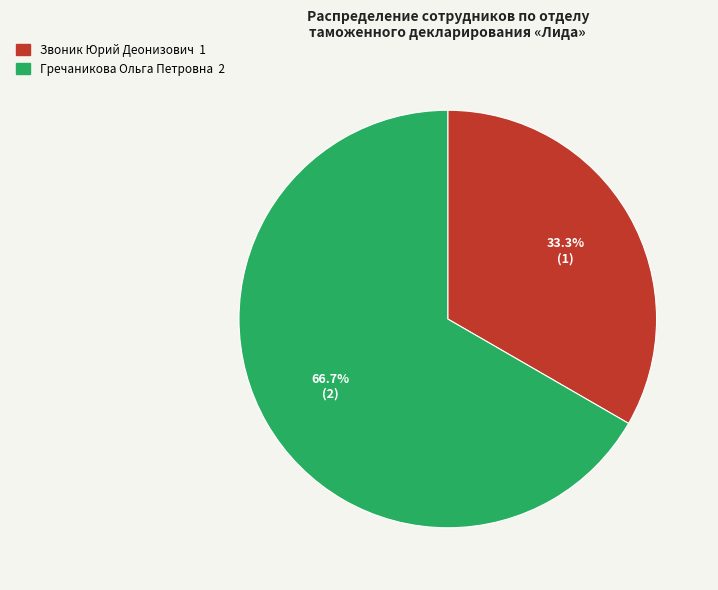

Rank the categories by value from highest to lowest.

Гречаникова Ольга Петровна, Звоник Юрий Деонизович